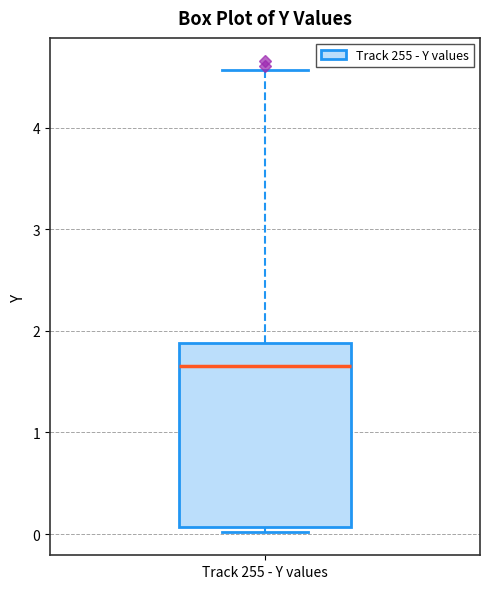

Read this box plot against the y-axis: the position of the median line, the range covered by the box, and the ends of both whiskers. The values are not printed on the chart, so give them approximately, as read against the axis.

median 1.7, box 0.1 to 1.9, whiskers 0.0 to 4.6